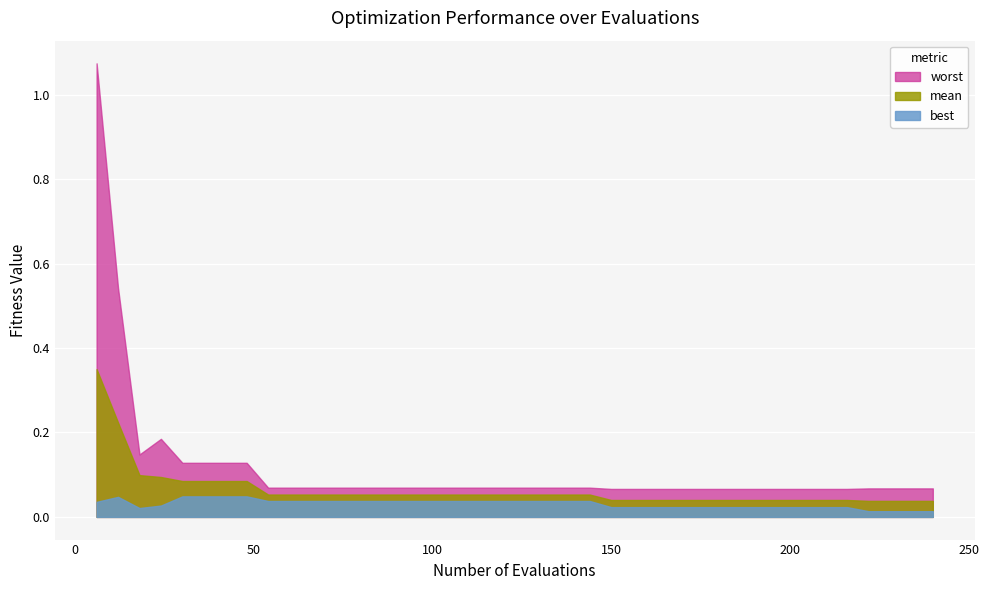

Which series changed the most between 120 and 228?

best